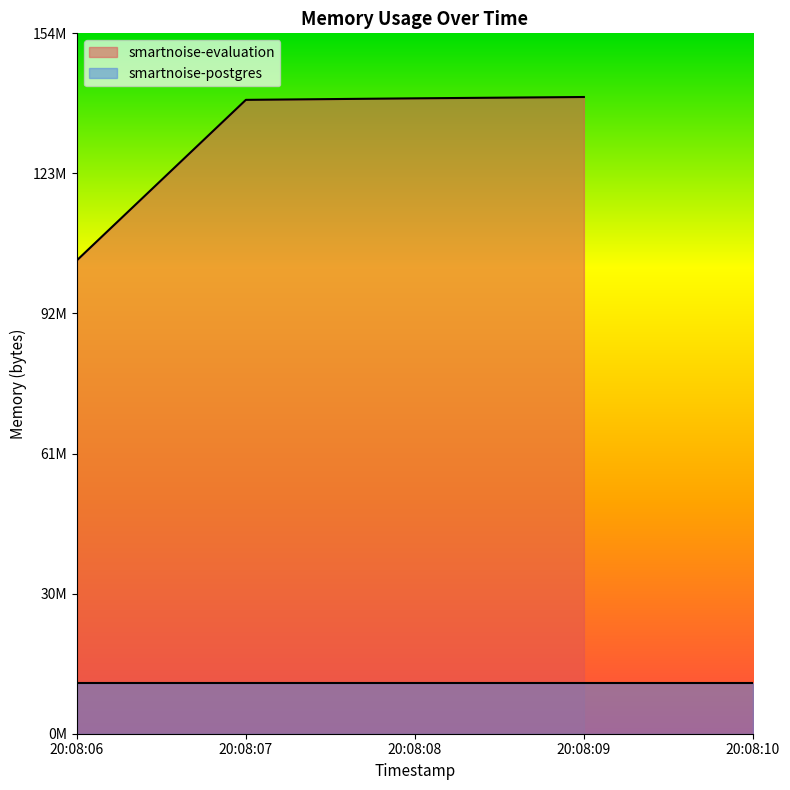

At which label does the data first exceed 140550144?

20:08:09